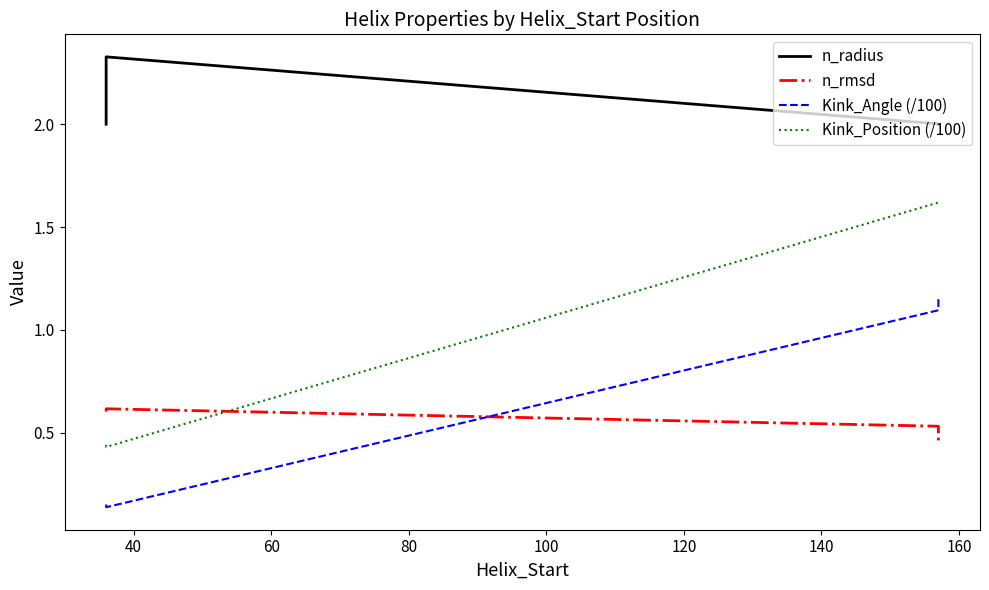

Reading right to left, transcribe all the data shown in this chart.

n_radius: 2.0	2.0	2.3	2.0
n_rmsd: 0.5	0.5	0.6	0.6
Kink_Angle (/100): 1.2	1.1	0.1	0.2
Kink_Position (/100): 1.6	1.6	0.4	0.4